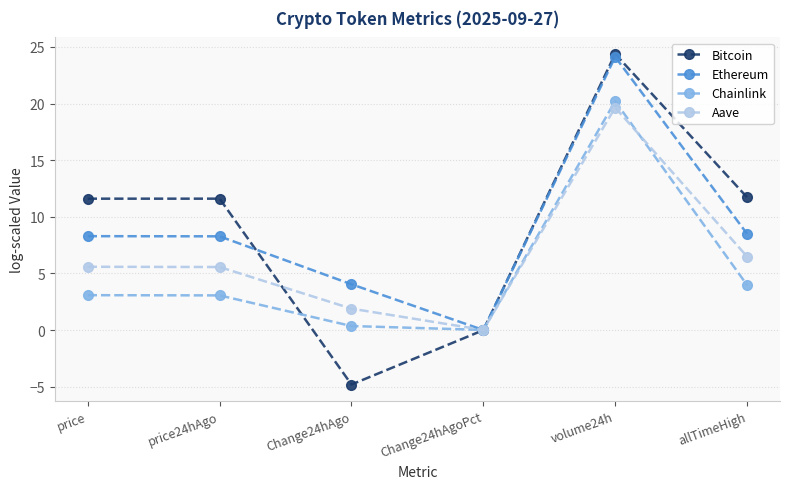

Rank the series at Change24hAgo from lowest to highest value.

Bitcoin, Chainlink, Aave, Ethereum